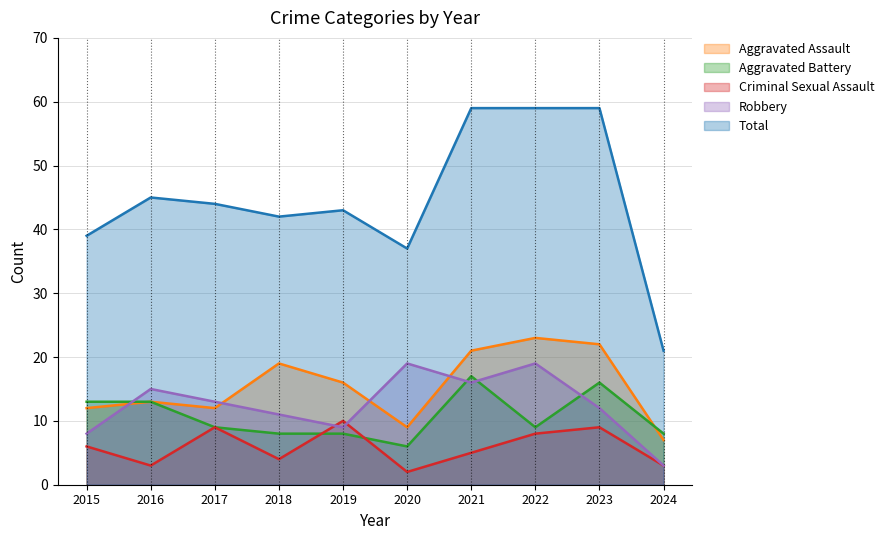

True or false: Total and Aggravated Assault intersect in this chart.

False